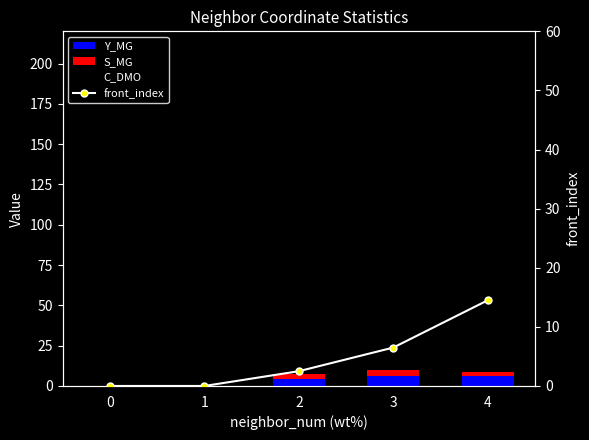

Which series has the widest spread of values?

C_DMO